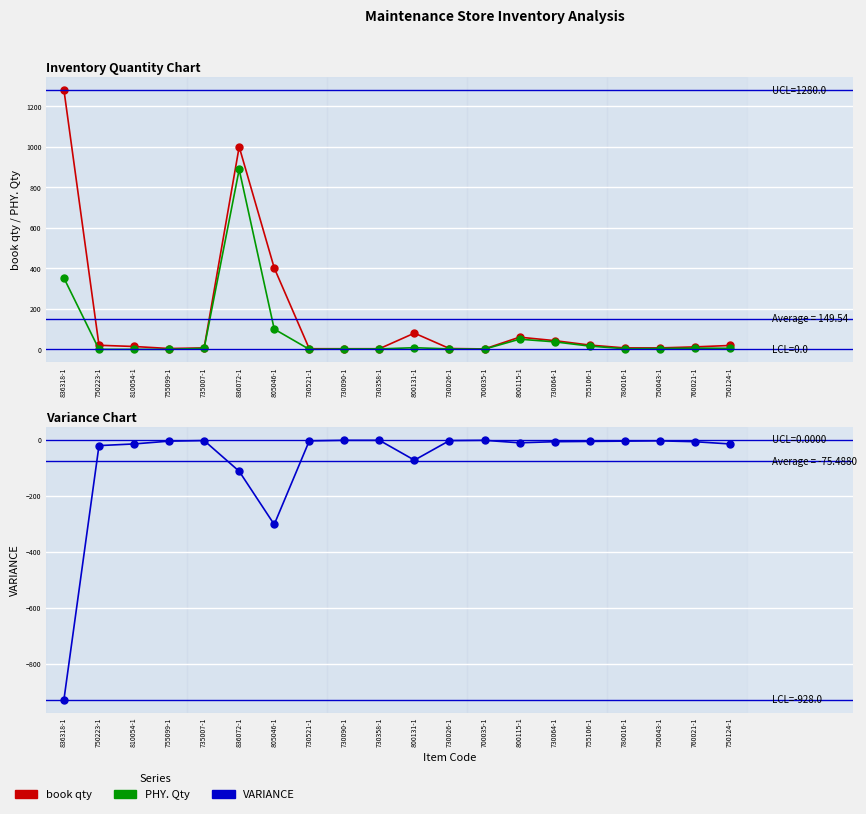

Where is the first local minimum for book qty?

755099-1